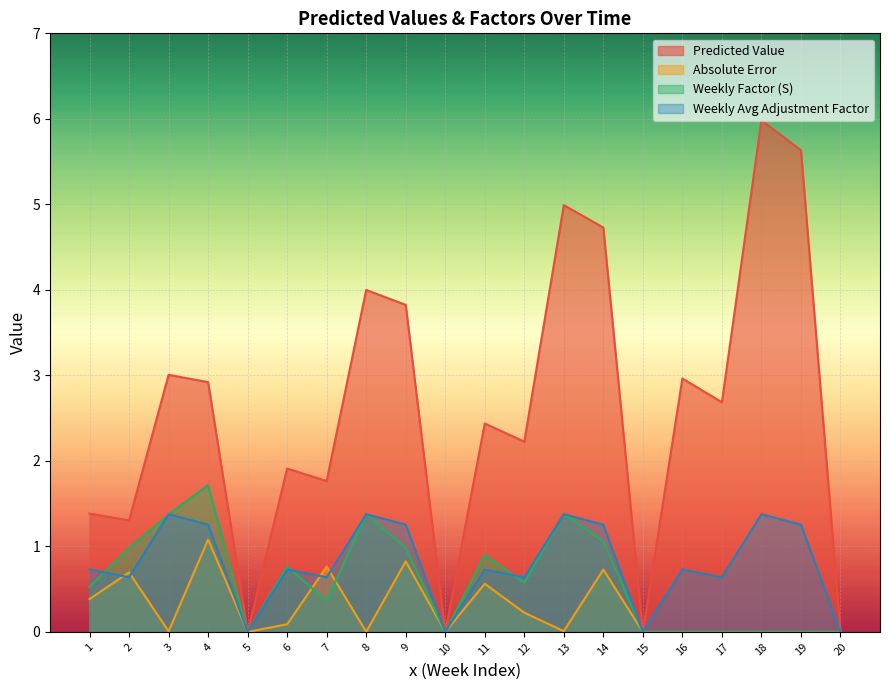

Reading left to right, list all the values displayed in this chart.

Predicted Value: 1.4	1.3	3.0	2.9	0.0	1.9	1.8	4.0	3.8	0.0	2.4	2.2	5.0	4.7	0.0	3.0	2.7	6.0	5.6	0.0
Absolute Error: 0.4	0.7	0.0	1.1	0.0	0.1	0.8	0.0	0.8	0.0	0.6	0.2	0.0	0.7	0.0	0.0	0.0	0.0	0.0	0.0
Weekly Factor (S): 0.5	1.0	1.4	1.7	0.0	0.8	0.4	1.4	1.0	0.0	0.9	0.6	1.4	1.1	0.0	0.0	0.0	0.0	0.0	0.0
Weekly Avg Adjustment Factor: 0.7	0.6	1.4	1.3	0.0	0.7	0.6	1.4	1.3	0.0	0.7	0.6	1.4	1.3	0.0	0.7	0.6	1.4	1.3	0.0